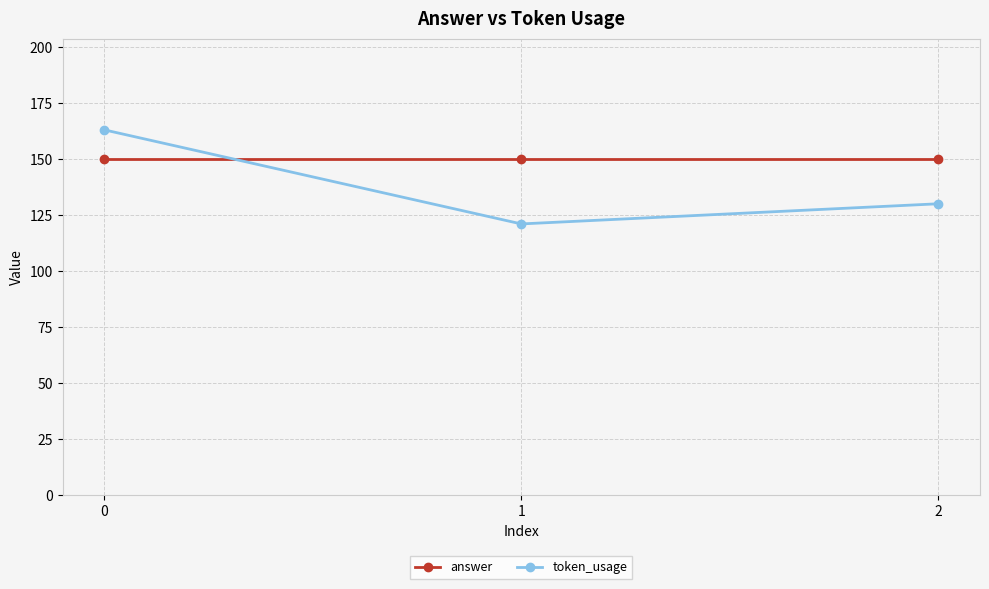

Is the value of token_usage at 2 greater than the value of answer at 1?

No